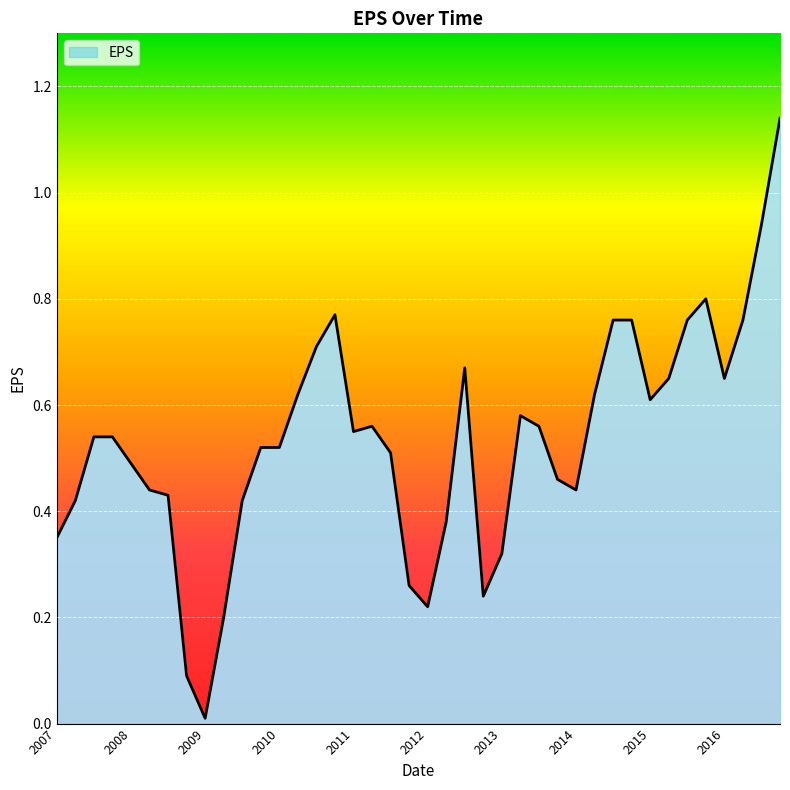

Does the chart have visible grid lines?

Yes